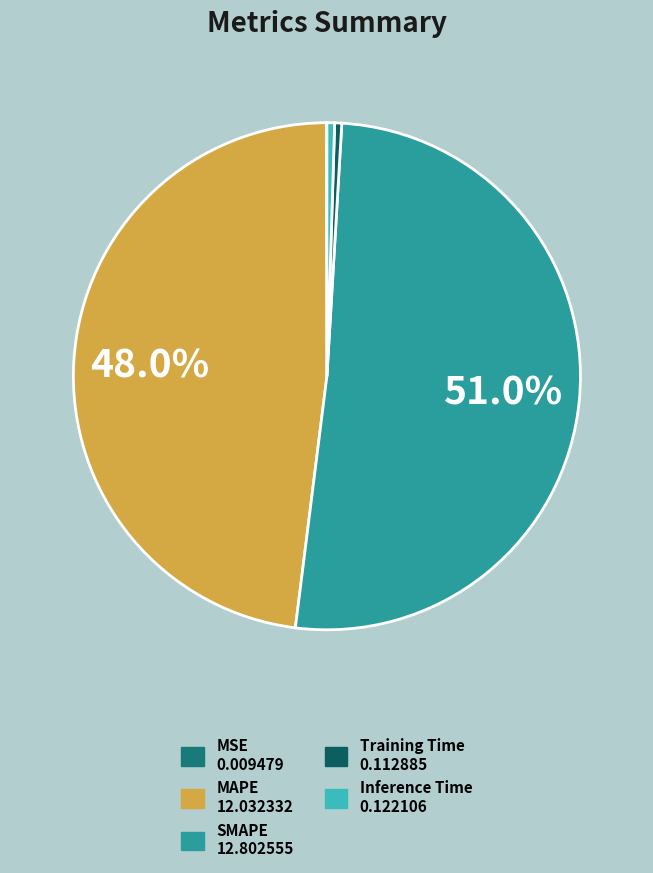

Is there a majority slice in this chart?

Yes